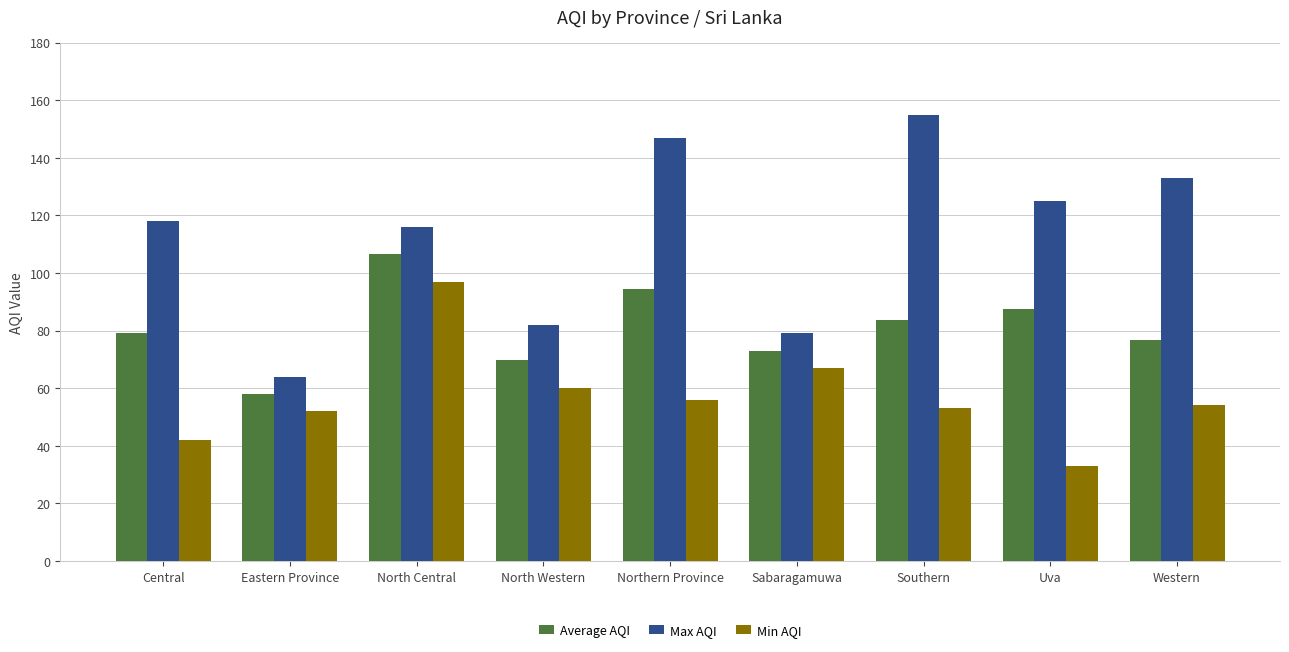

The Min AQI series shows 22.1 at Western. True or false?

False